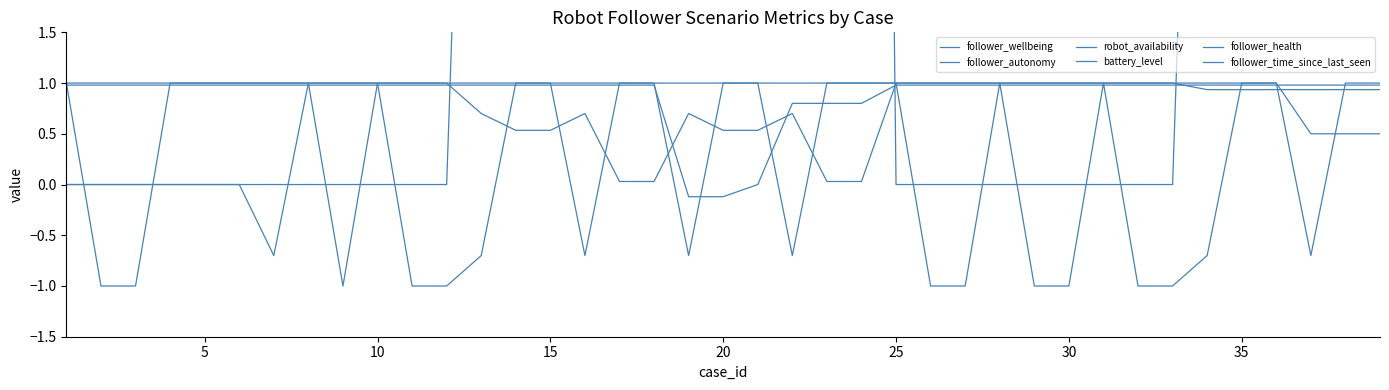

How many data points in battery_level are less than 70?

6